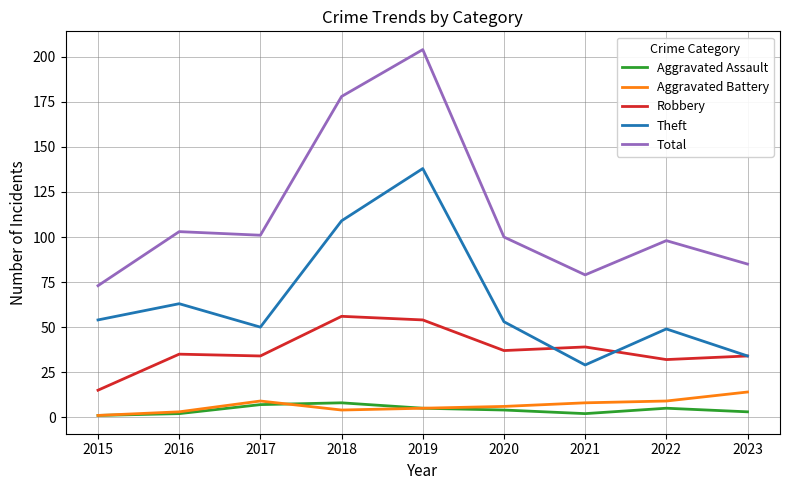

Count the number of categories in the chart.

9